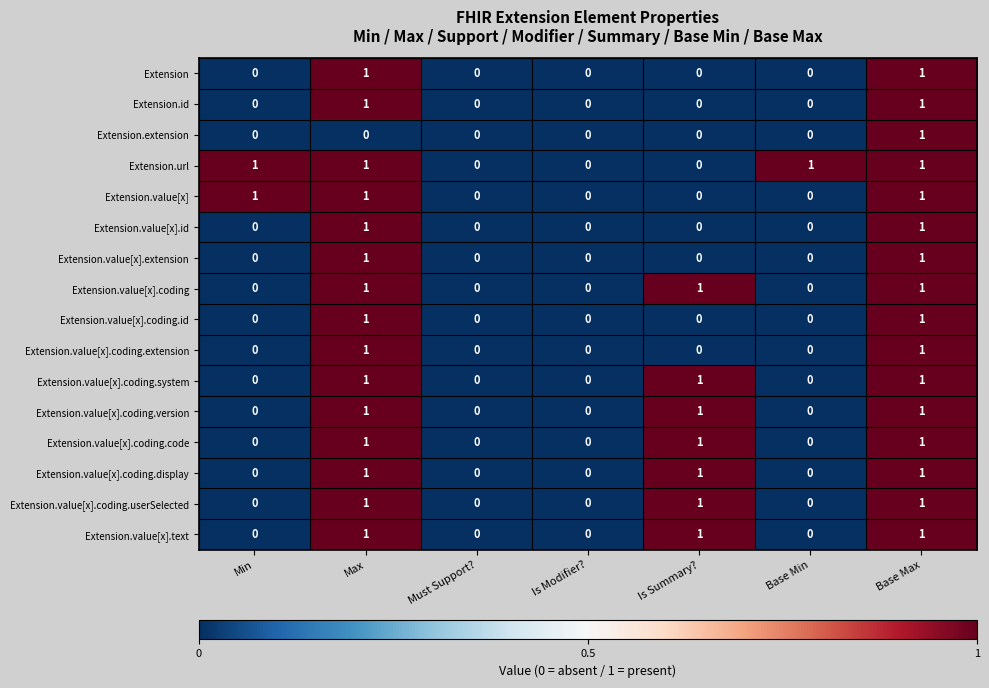

The value of Extension.value[x].coding.system at Base Max is 1. True or false?

True